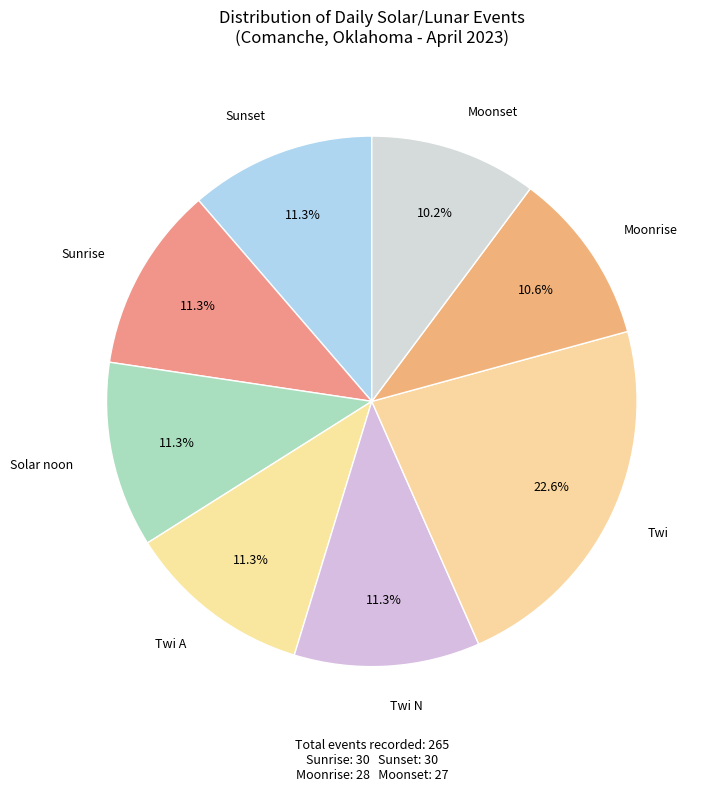

What portion of the pie excludes Twi?

77.4%